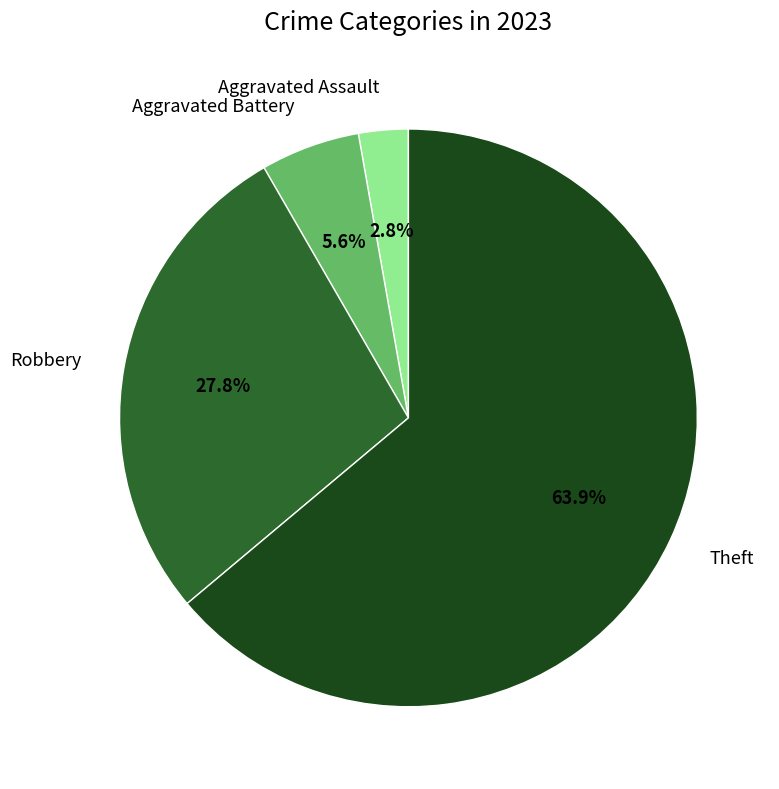

Does any single category account for the majority?

Yes